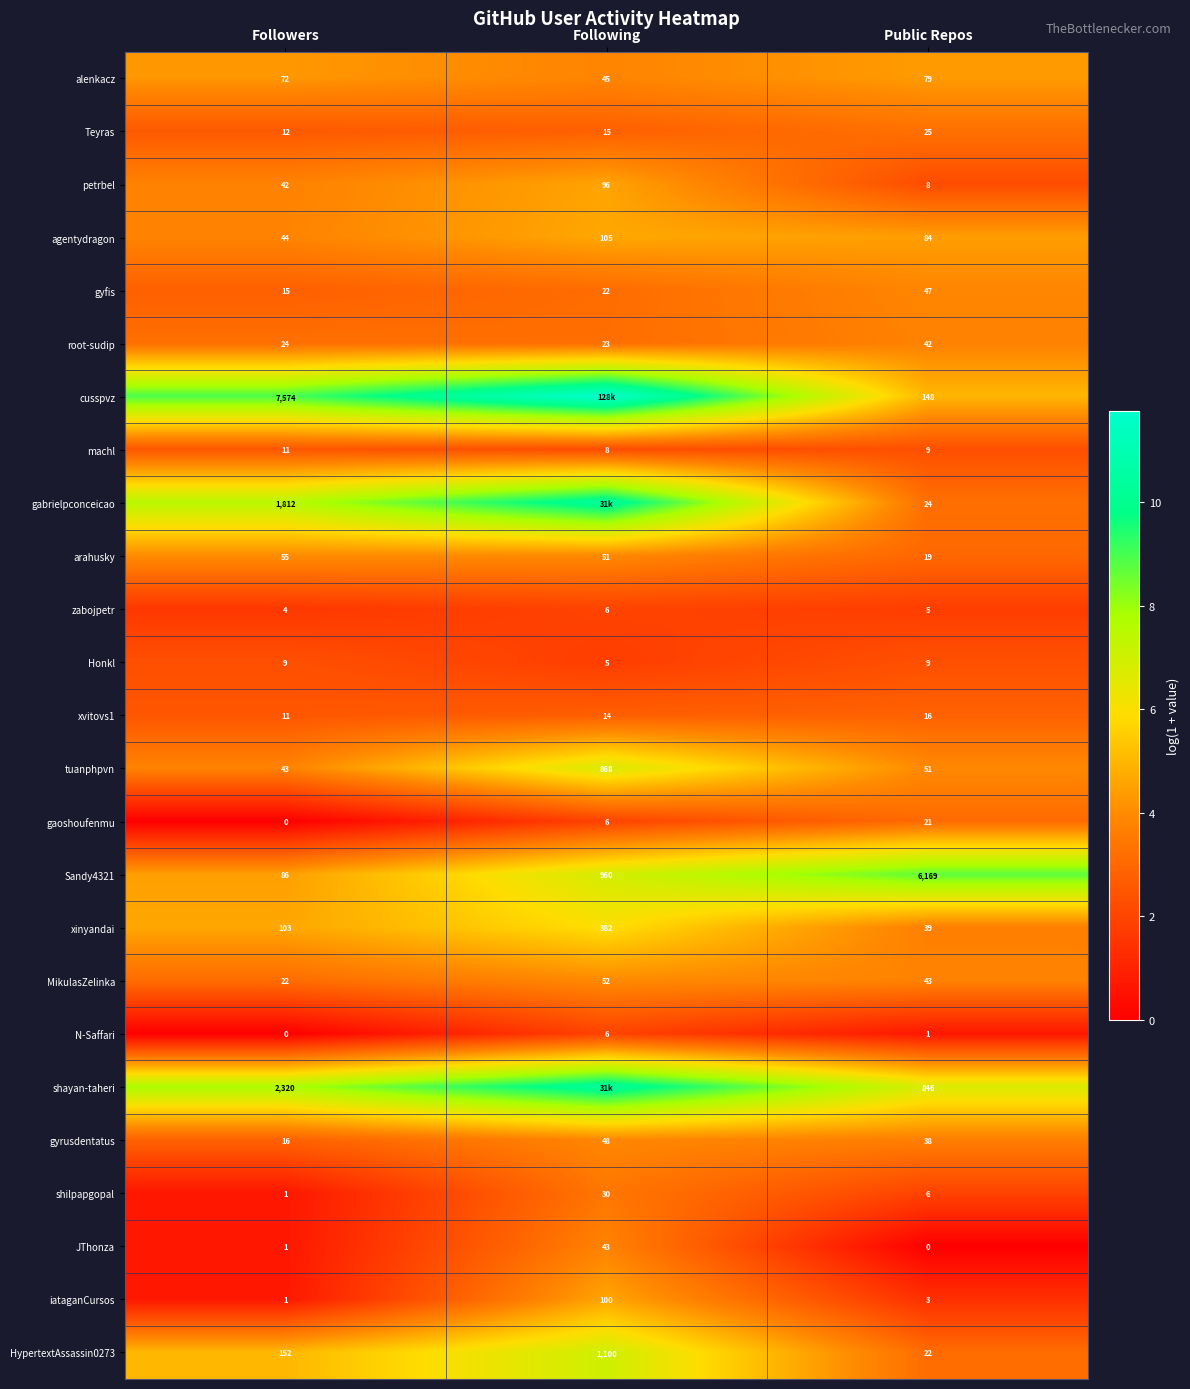

Rank the categories by xinyandai value from lowest to highest.

Public Repos, Followers, Following